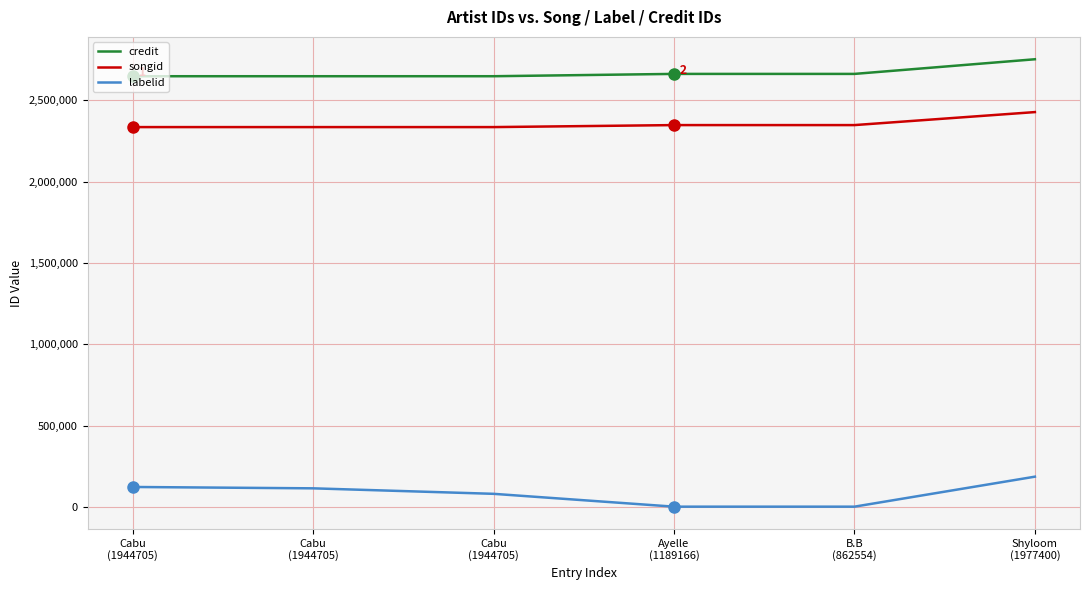

How many lines are shown in the chart?

3